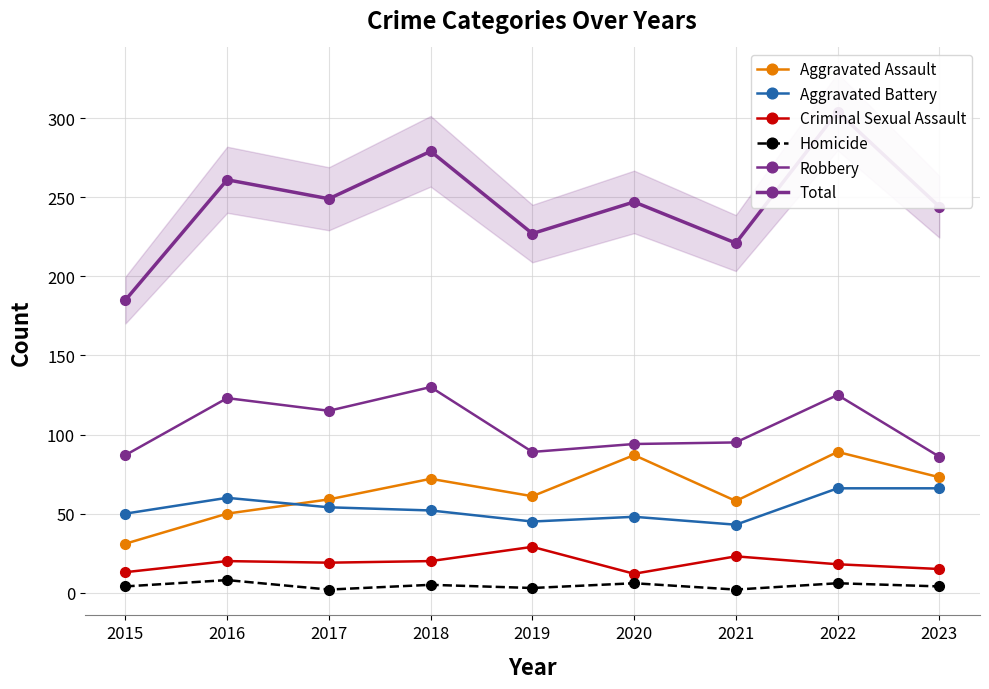

How many lines are shown in the chart?

6